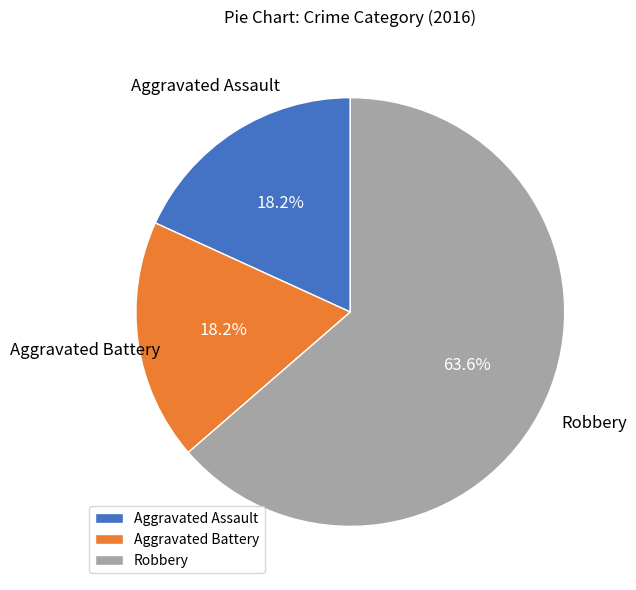

What is the ratio of the value at Robbery to the value at Aggravated Battery?

3.5